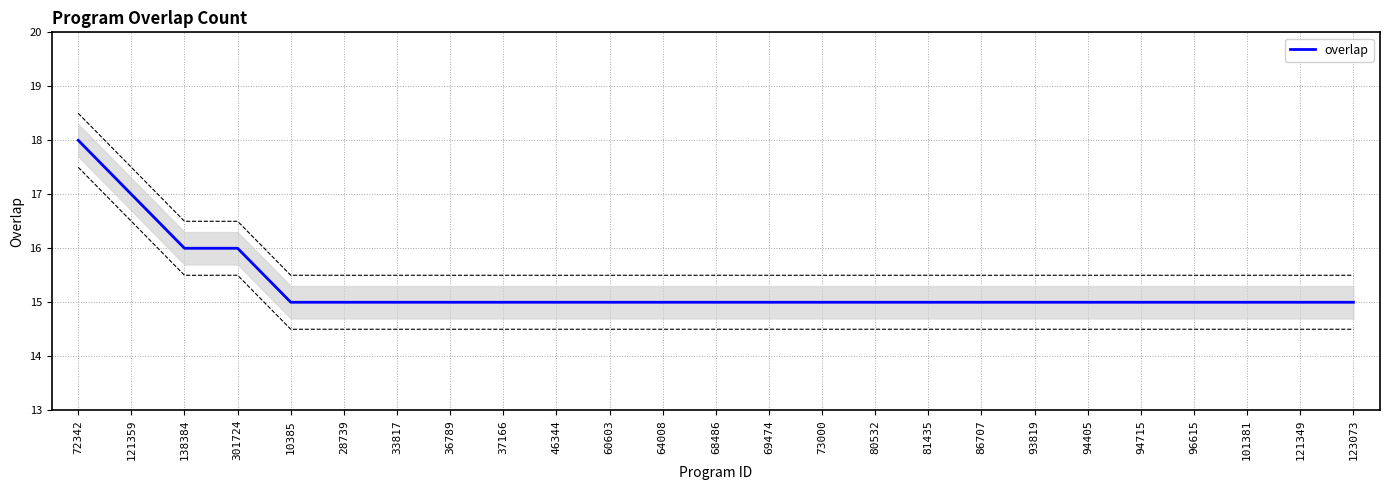

Reading left to right, what are all the values shown in this chart?

18	17	16	16	15	15	15	15	15	15	15	15	15	15	15	15	15	15	15	15	15	15	15	15	15